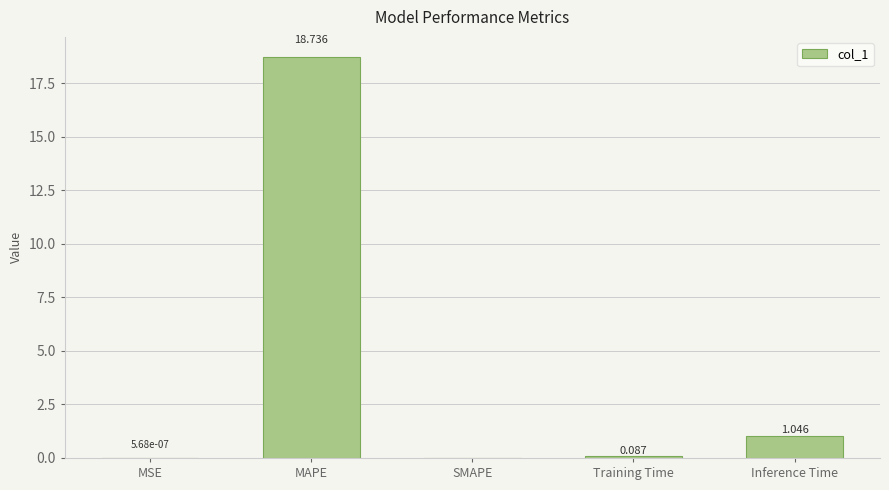

Which has a higher value, MSE or Training Time?

Training Time